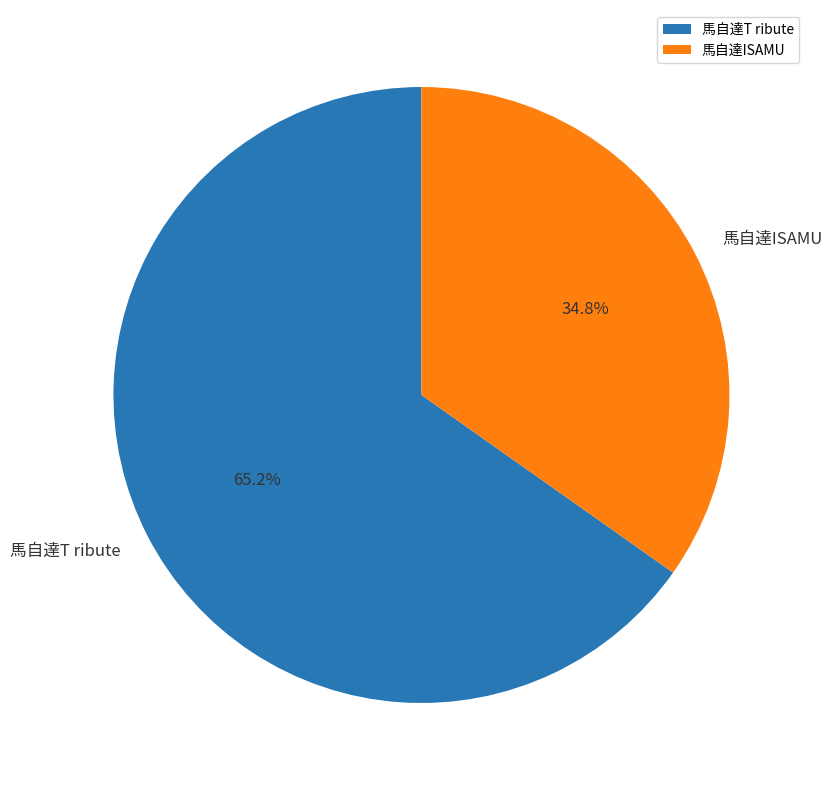

Is the sum of 馬自達ISAMU and 馬自達T ribute greater than half?

Yes